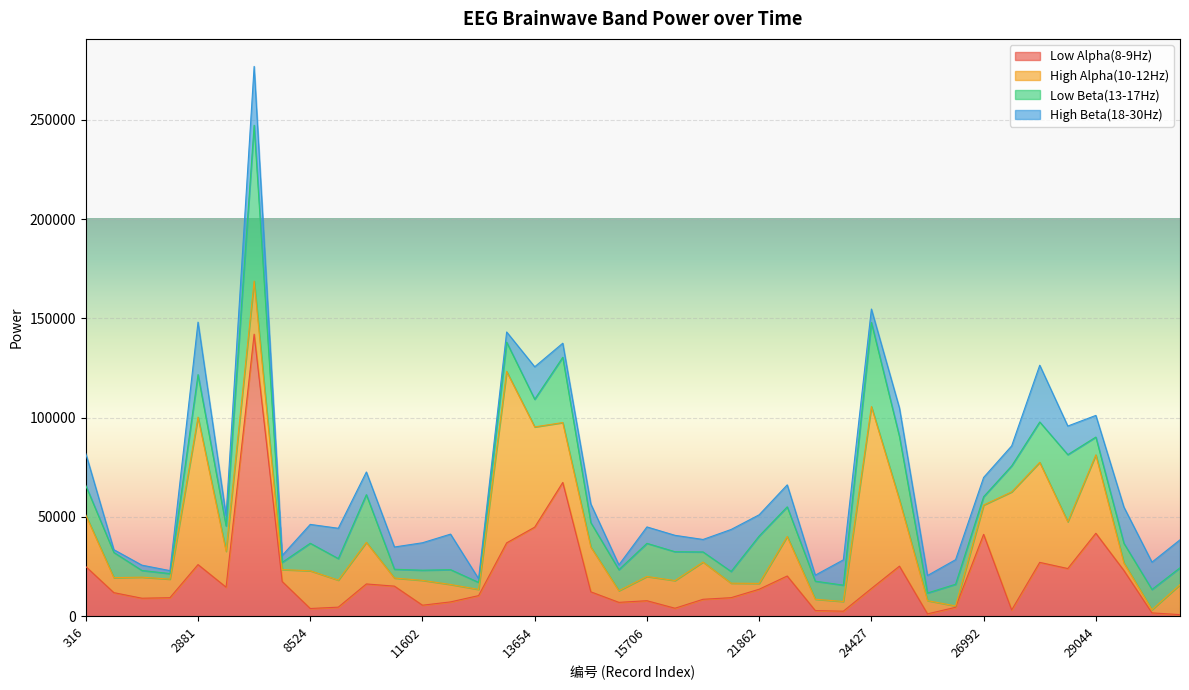

At which label does High Alpha(10-12Hz) reach its peak?

24427